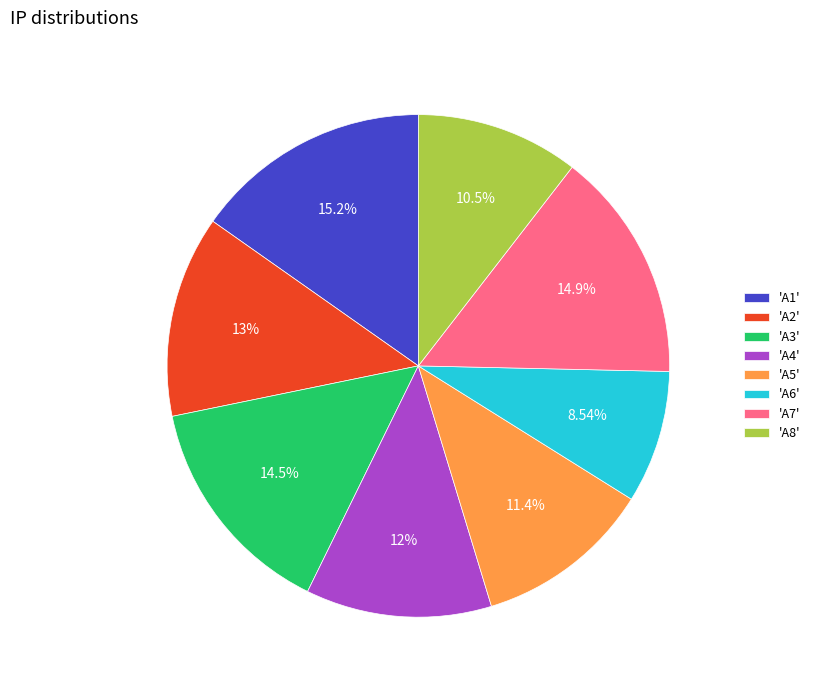

Does any single category account for the majority?

No